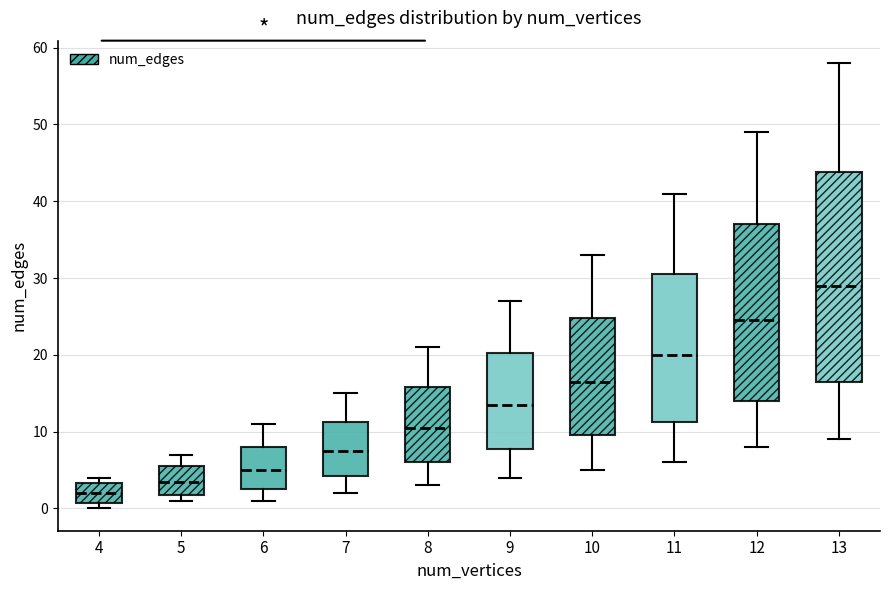

Reading left to right, transcribe this box plot: for each box, give where its median line is, the range the box spans, and where its two whiskers end, as read against the y-axis. The values are not printed on the chart, so give them approximately, as read against the axis.

4: median 2, box 1 to 3, whiskers 0 to 4
5: median 4, box 2 to 6, whiskers 1 to 7
6: median 5, box 3 to 8, whiskers 1 to 11
7: median 8, box 4 to 11, whiskers 2 to 15
8: median 11, box 6 to 16, whiskers 3 to 21
9: median 14, box 8 to 20, whiskers 4 to 27
10: median 17, box 10 to 25, whiskers 5 to 33
11: median 20, box 11 to 31, whiskers 6 to 41
12: median 25, box 14 to 37, whiskers 8 to 49
13: median 29, box 17 to 44, whiskers 9 to 58